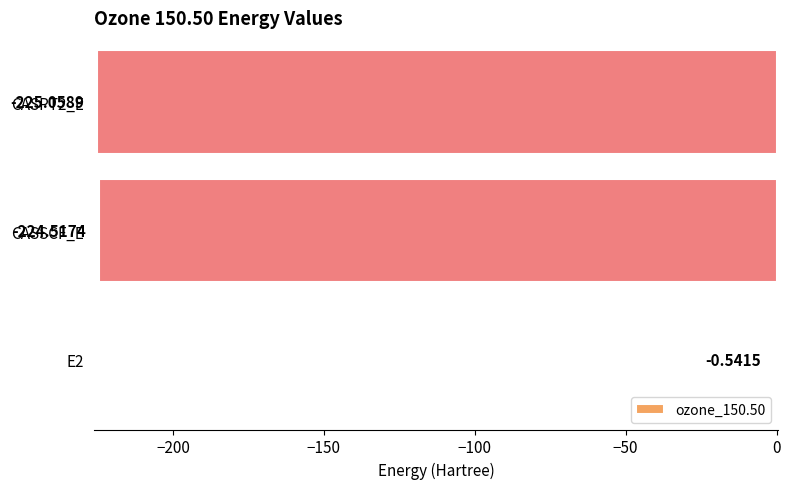

Which has a higher value, CASPT2_E or CASSCF_E?

CASSCF_E